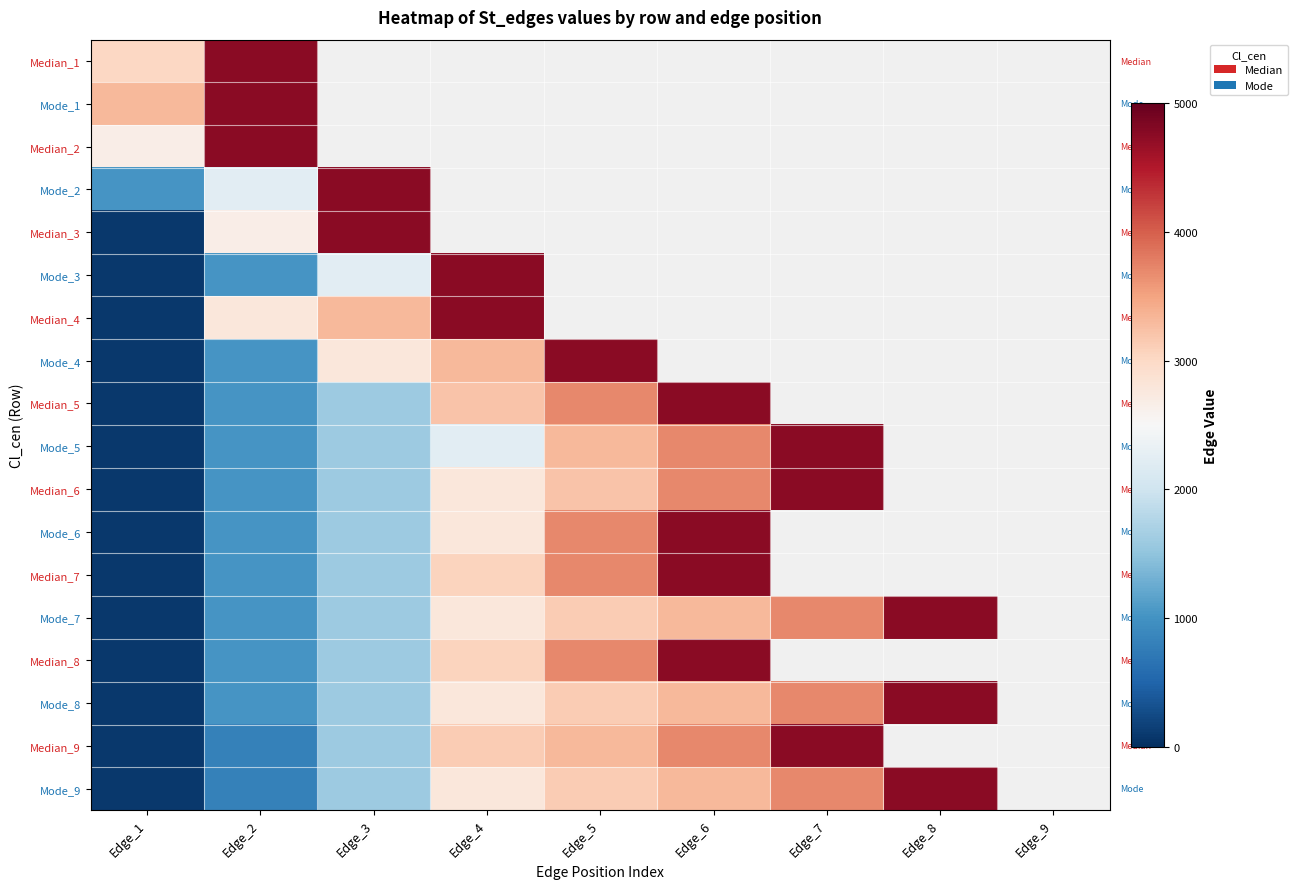

What is the total value across all series at Edge_2?

33767.0